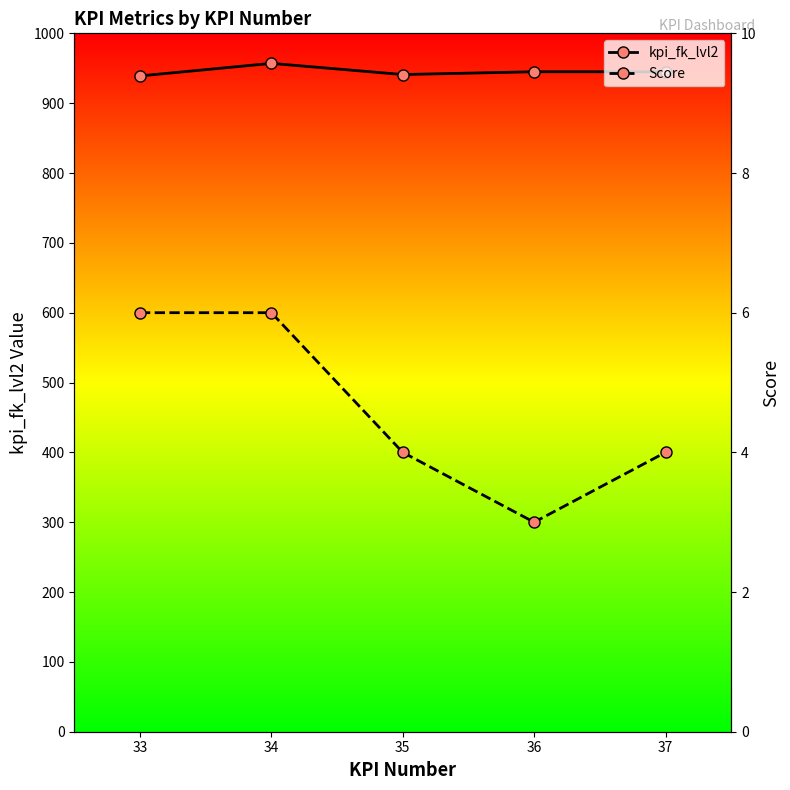

At which category is the sum across all series the highest?

34